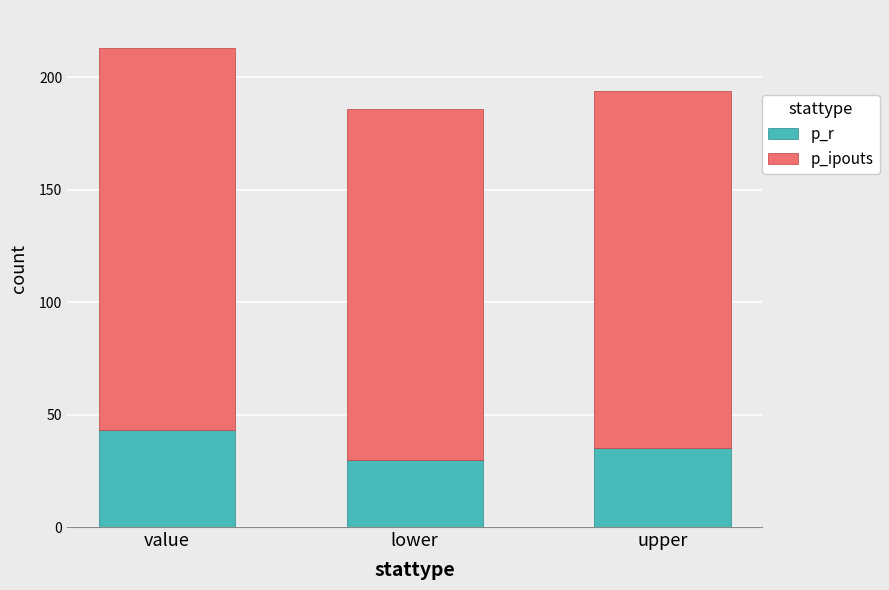

Does the chart contain stacked bars?

Yes